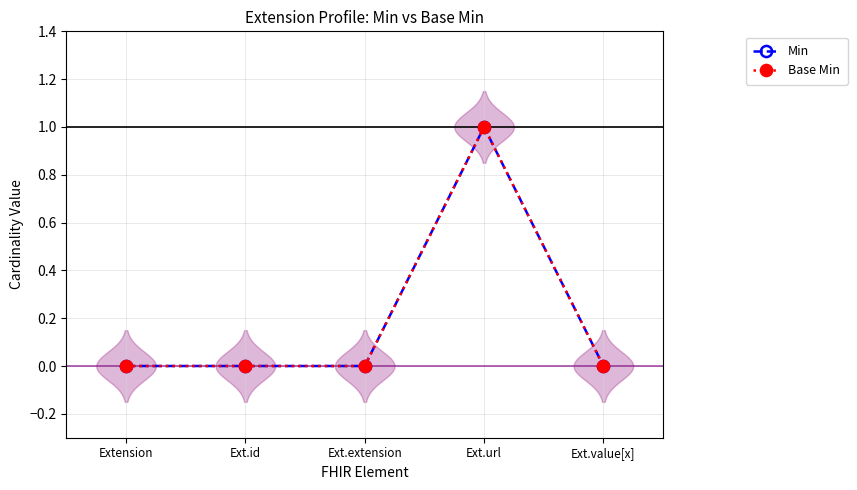

Where is Min nearest to the value 0?

Extension